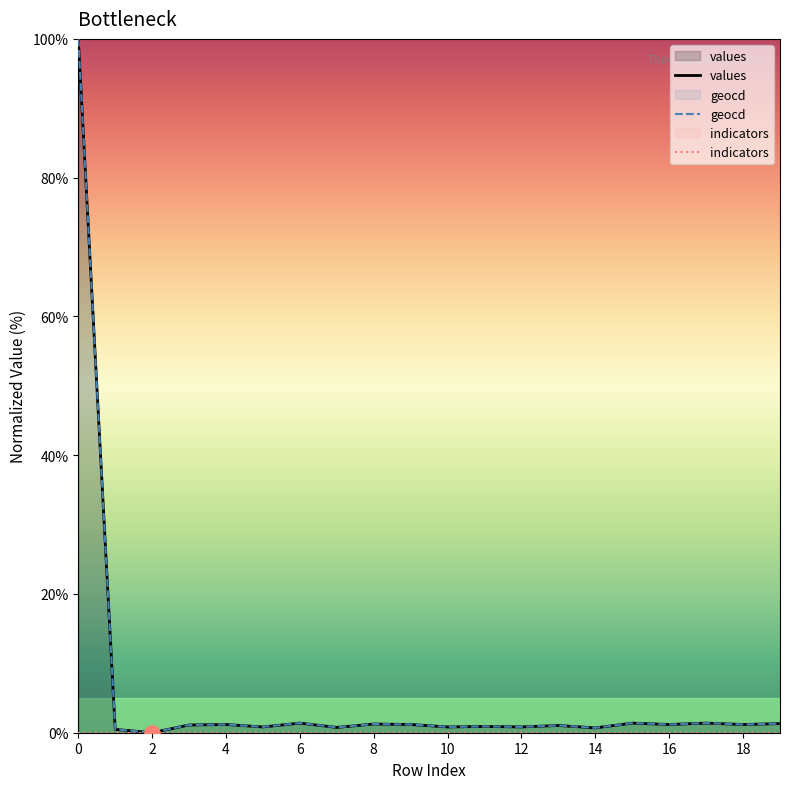

What is the total value across all series at 14?

1.5